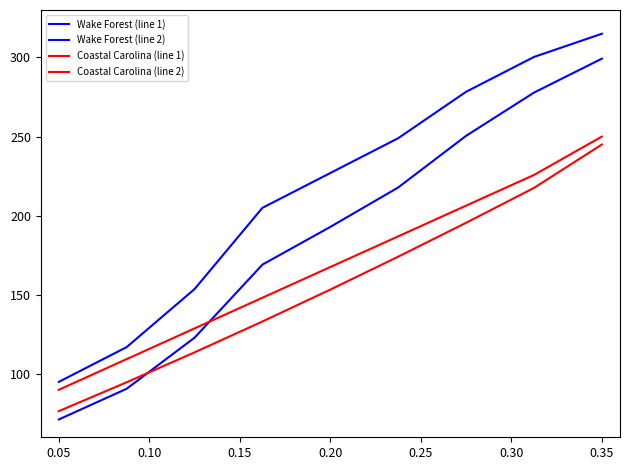

Which series has the largest range (max minus min)?

Wake Forest (line 2)